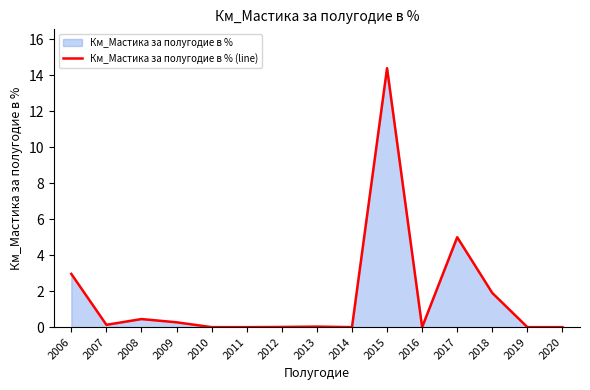

List the labels in order of value, largest first.

2015, 2017, 2006, 2018, 2008, 2009, 2007, 2013, 2012, 2010, 2011, 2014, 2016, 2019, 2020